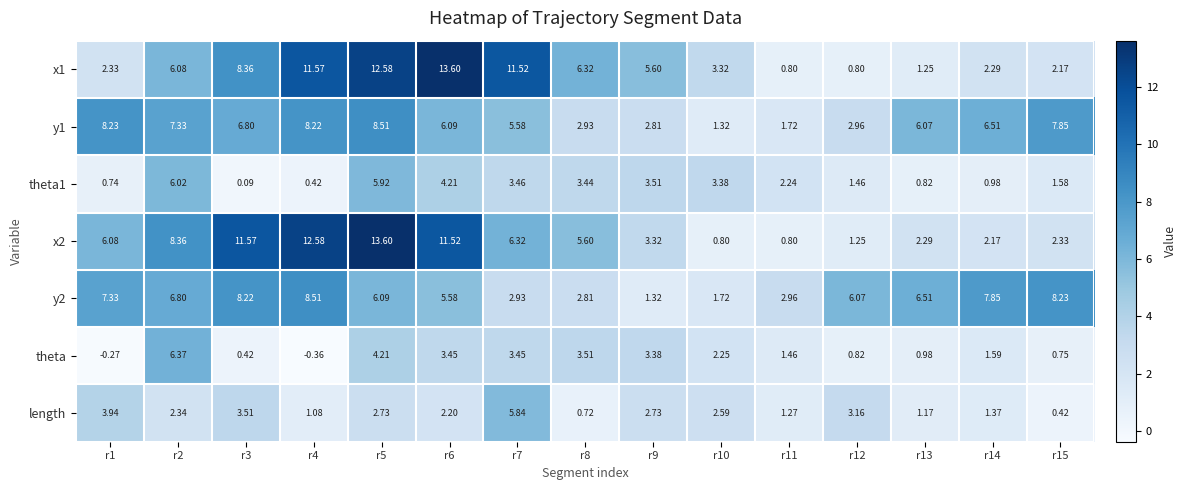

How many categories are shown in the chart?

15